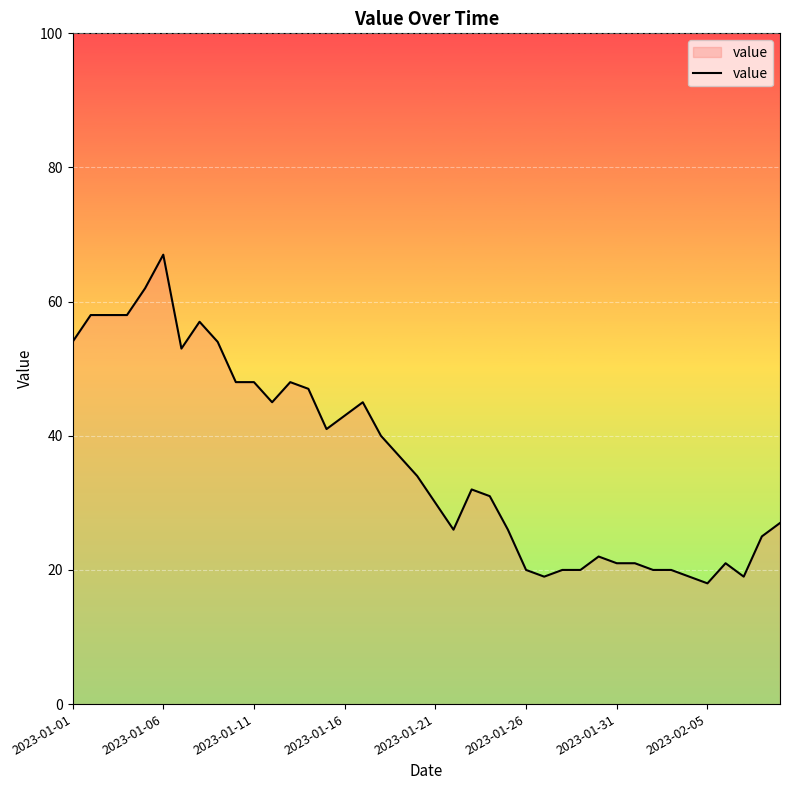

Reading left to right, list all the values displayed in this chart.

54	58	58	58	62	67	53	57	54	48	48	45	48	47	41	43	45	40	37	34	30	26	32	31	26	20	19	20	20	22	21	21	20	20	19	18	21	19	25	27